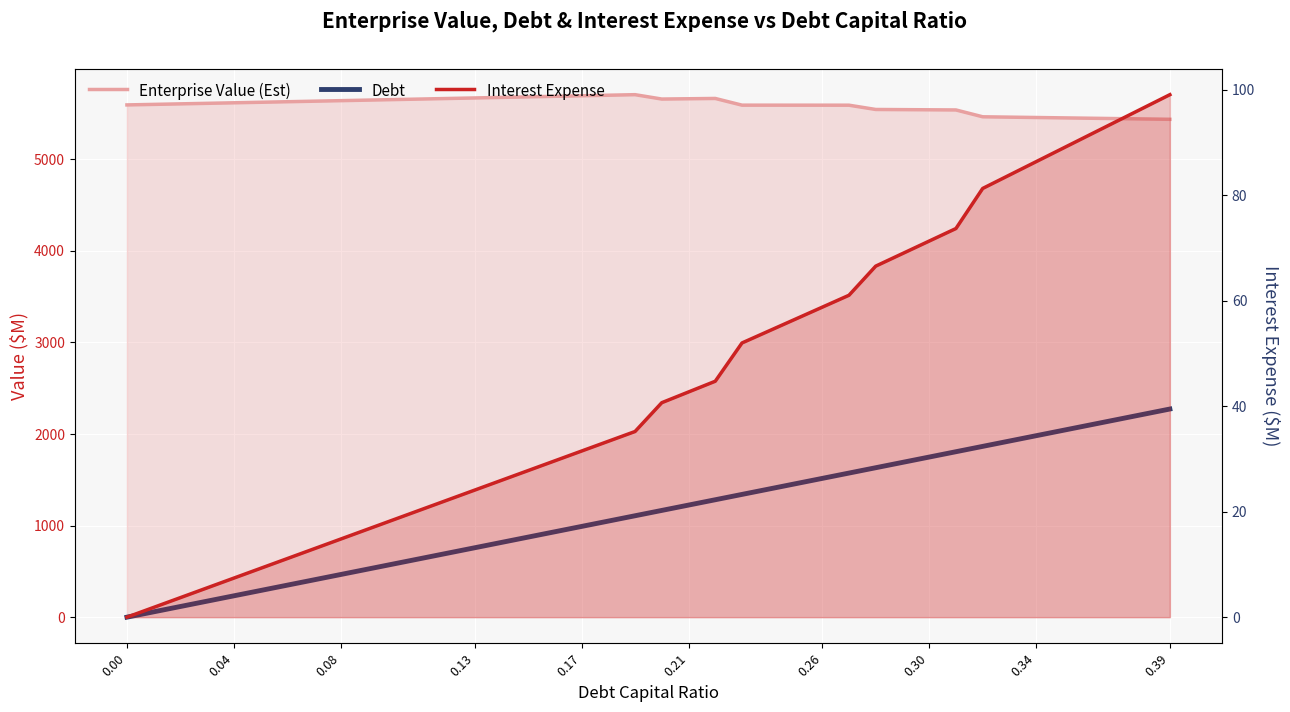

Which series has the widest spread of values?

Debt